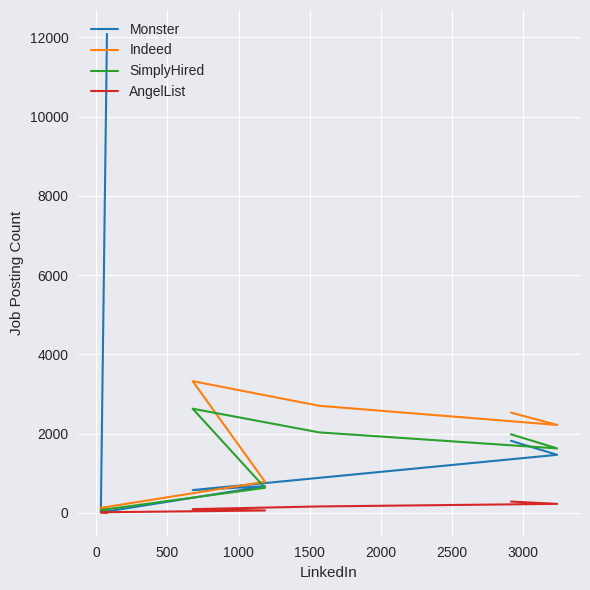

How many lines are shown in the chart?

4